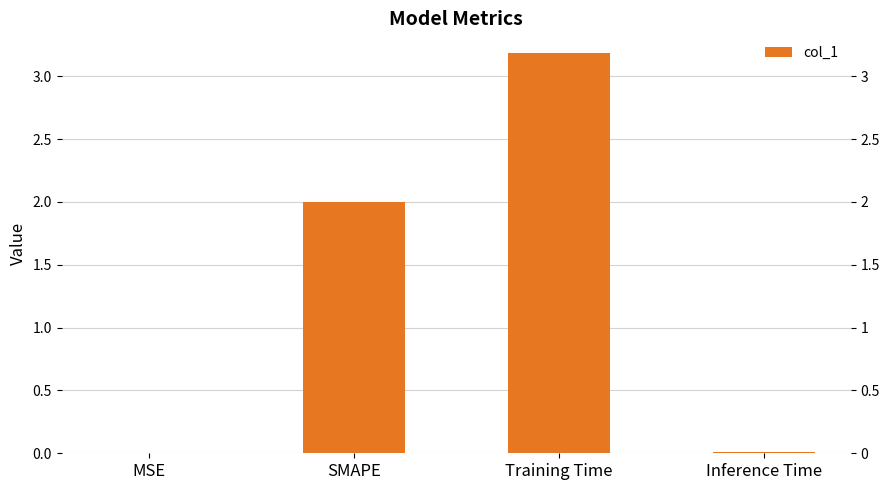

Reading left to right, list all the values displayed in this chart.

MSE=0.0	SMAPE=2.0	Training Time=3.2	Inference Time=0.0